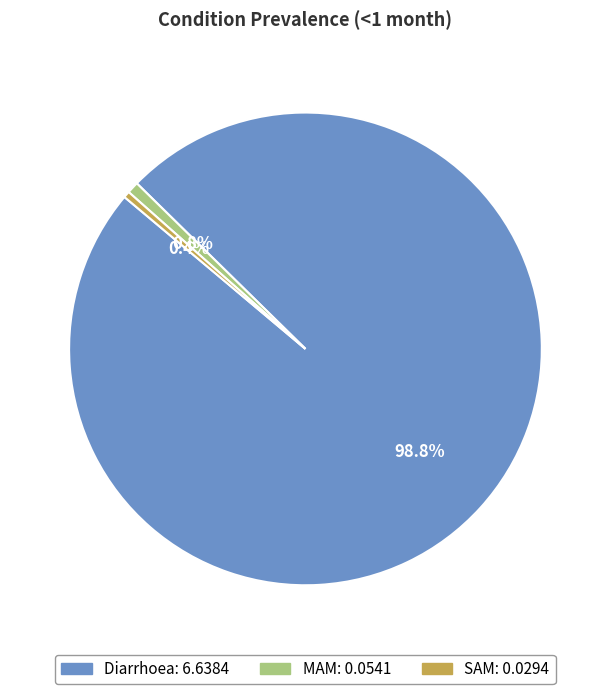

Does any single category account for the majority?

Yes